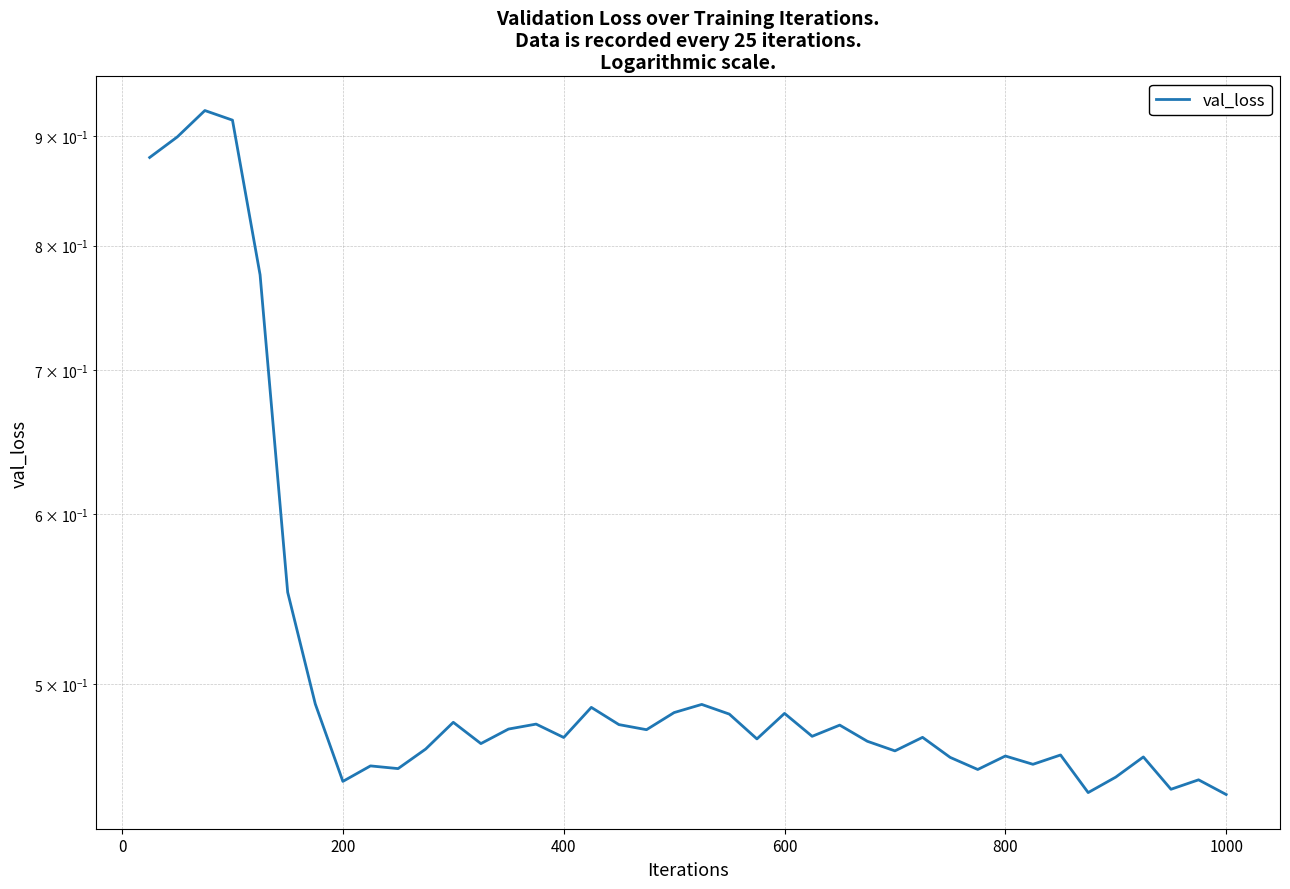

Is this an area chart (filled region under the line)?

No